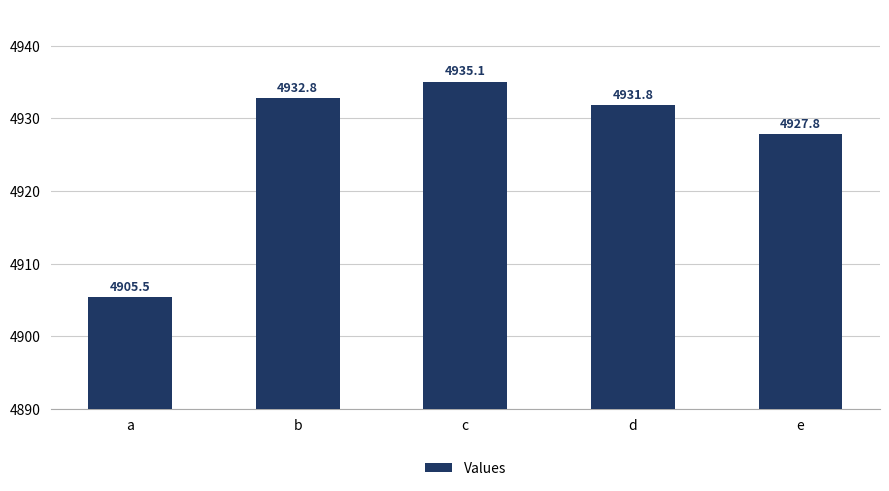

Which category has the highest value across all series?

c